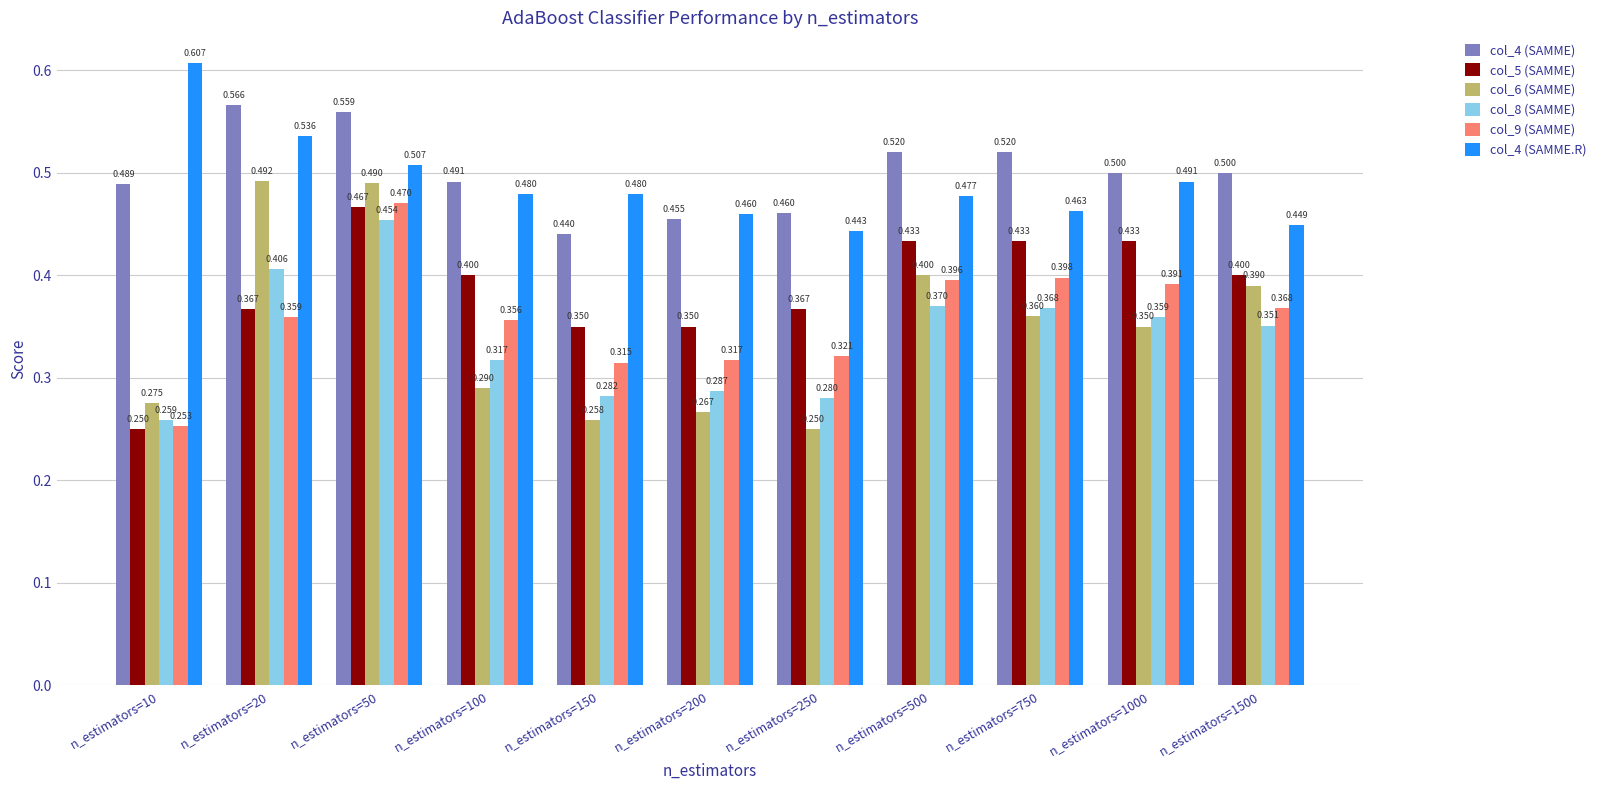

Is the value of col_9 (SAMME) at n_estimators=200 greater than the value of col_5 (SAMME) at n_estimators=1000?

No